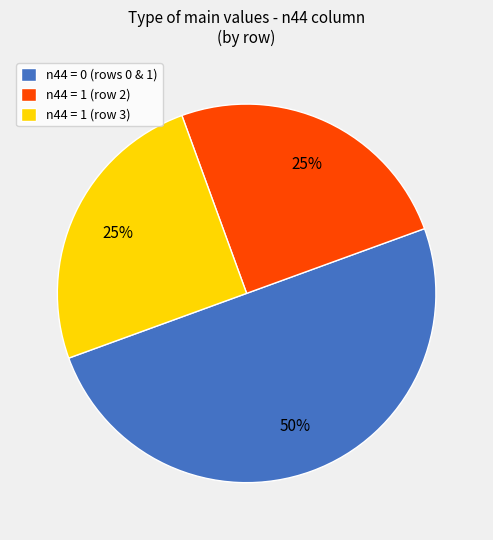

To the nearest percent, what is the average slice percentage?

33%